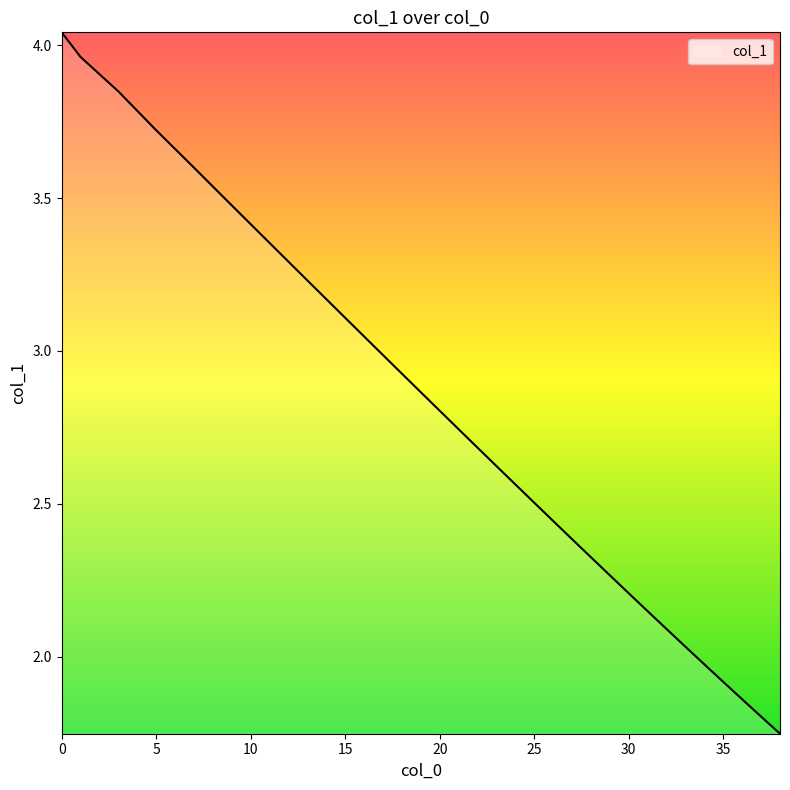

List the labels in order of value, smallest first.

38, 37, 36, 35, 34, 33, 32, 31, 30, 29, 28, 27, 26, 25, 24, 23, 22, 21, 20, 19, 18, 17, 16, 15, 14, 13, 12, 11, 10, 9, 8, 7, 6, 5, 4, 3, 2, 1, 0